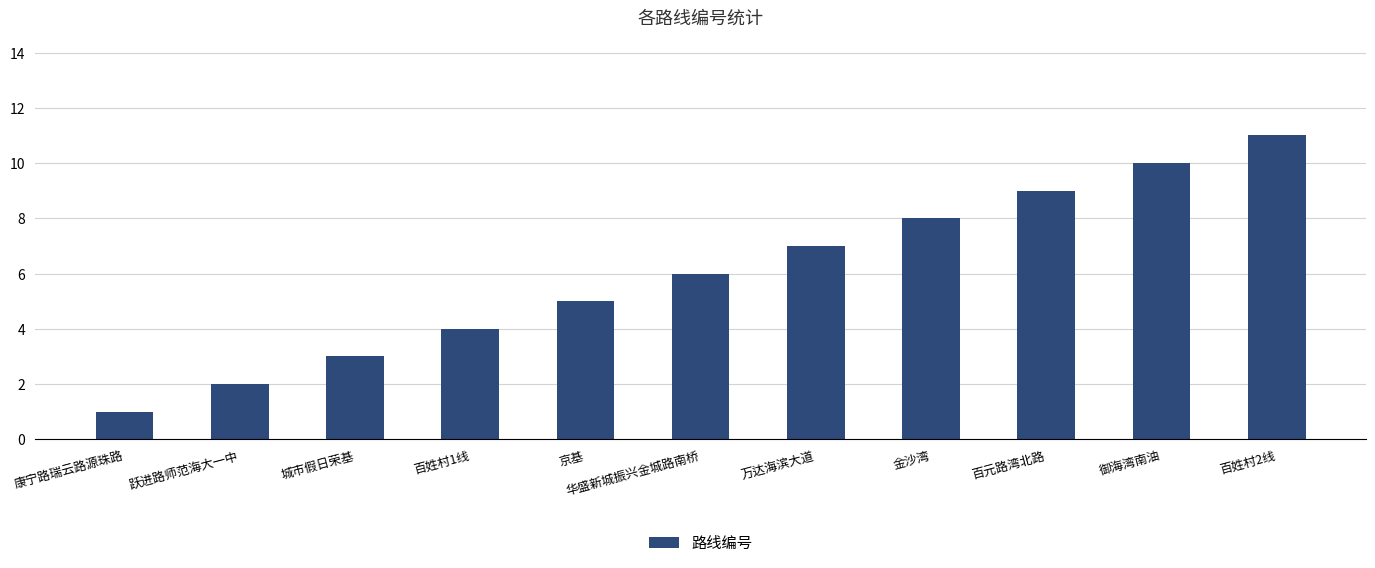

The value at 跃进路师范海大一中 is 3. True or false?

False